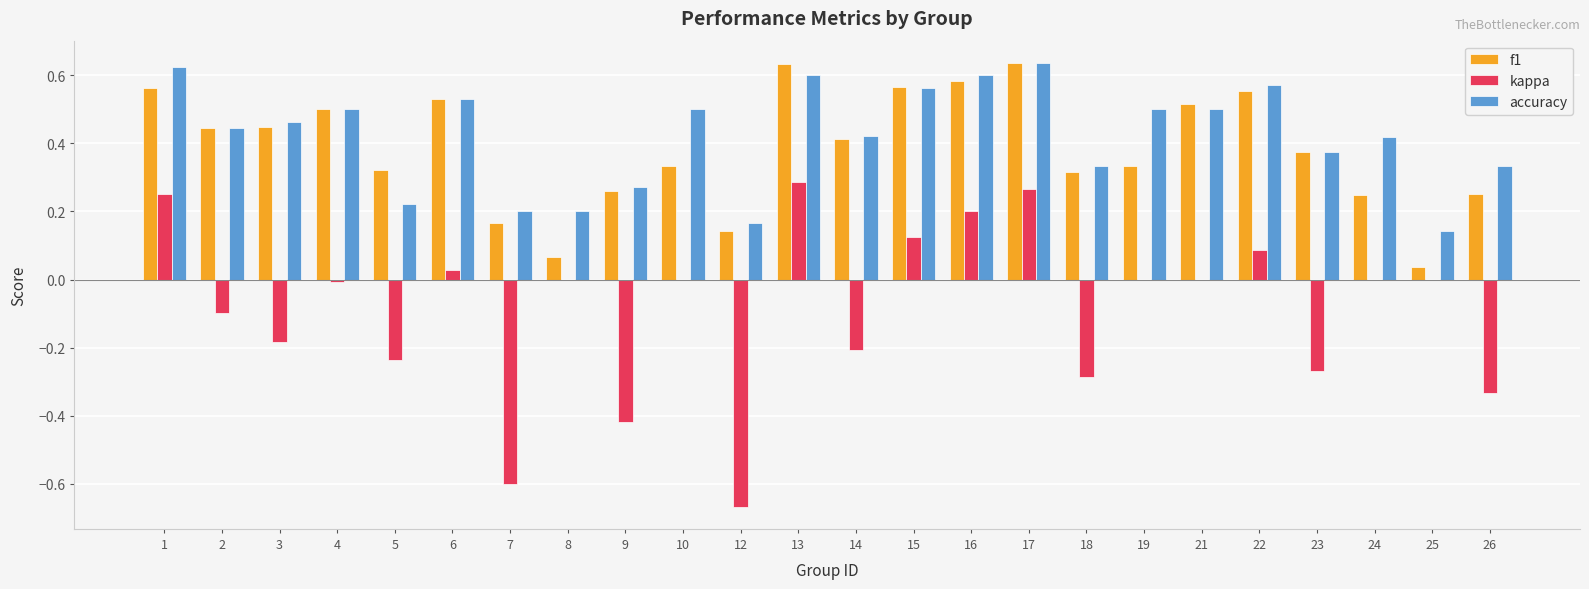

What is the total value across all series at 3?

0.7